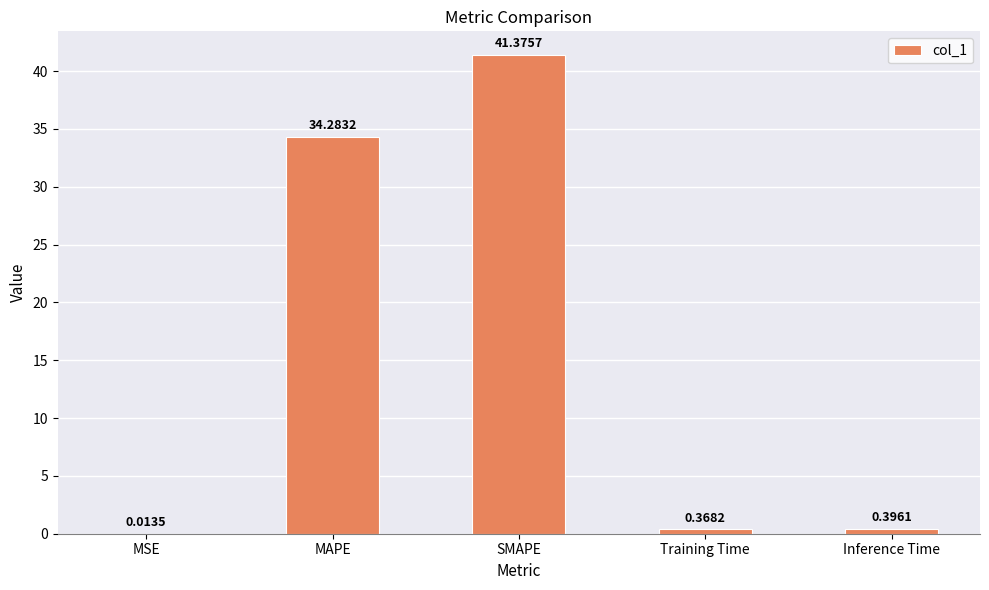

Between Inference Time and MSE, which is larger?

Inference Time